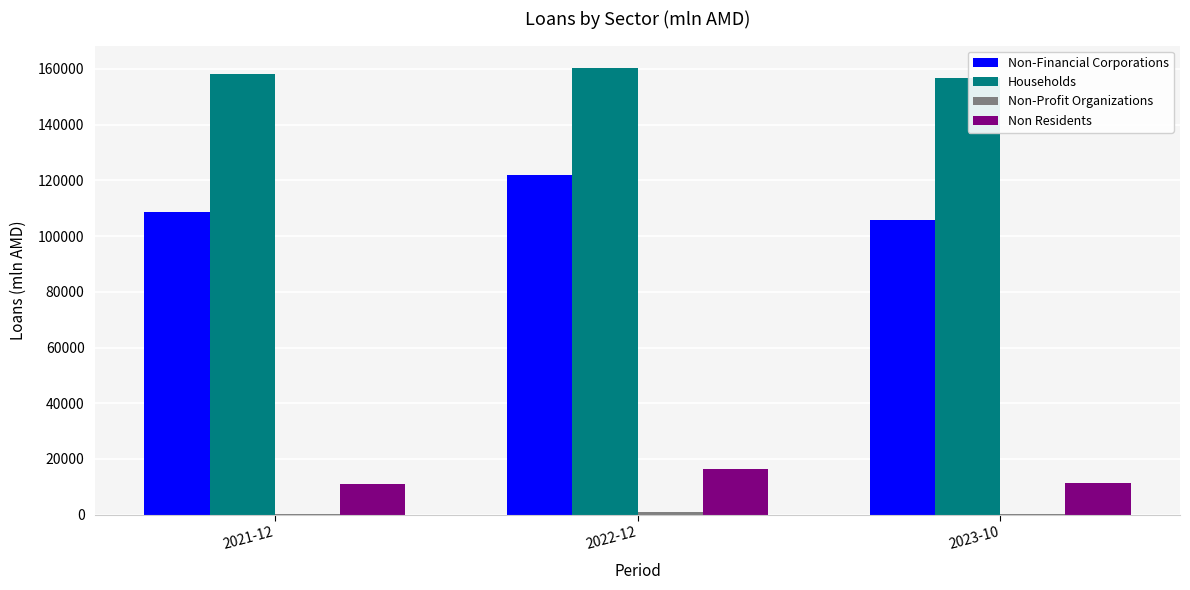

Is the value of Households at 2023-10 greater than the value of Non Residents at 2022-12?

Yes